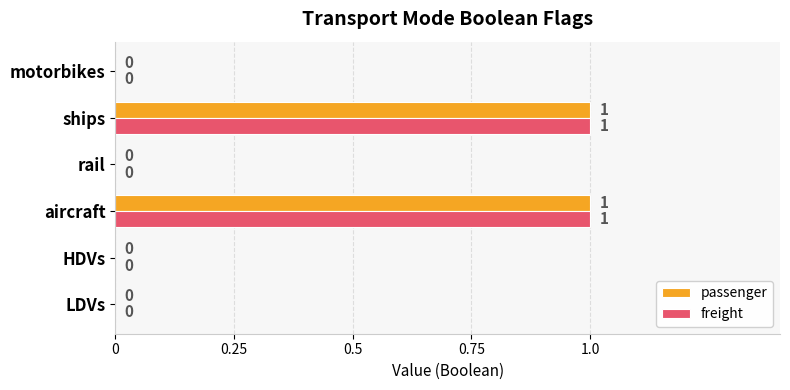

The value of freight at aircraft is 0. True or false?

False